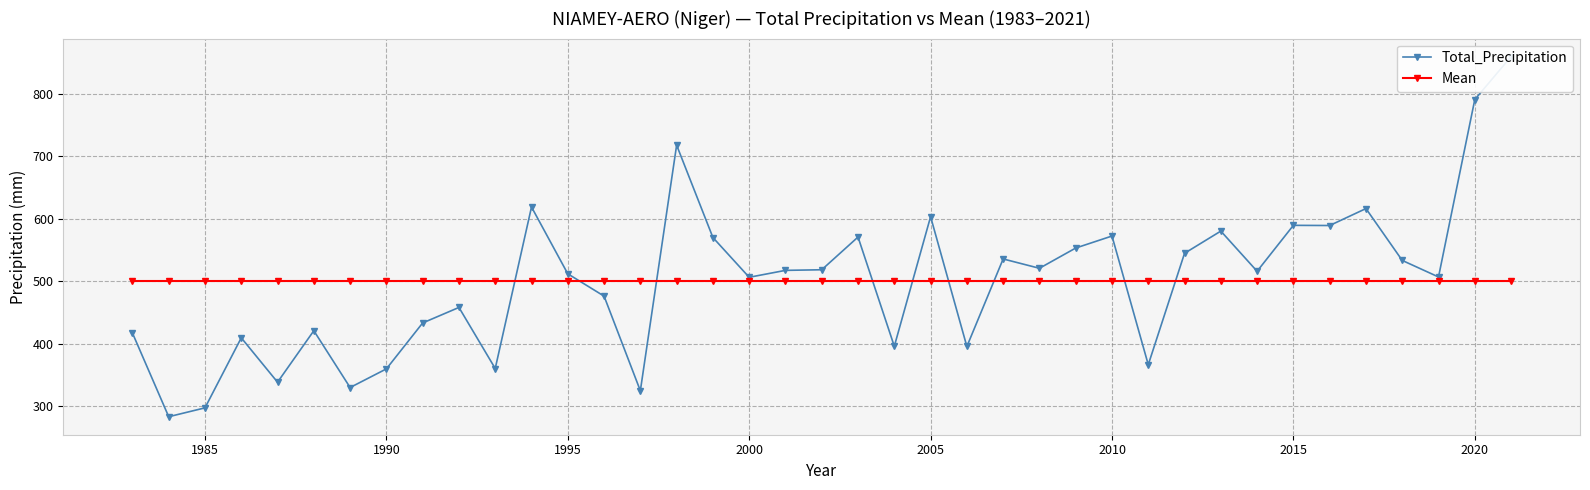

How many times do Total_Precipitation and Mean cross each other?

9